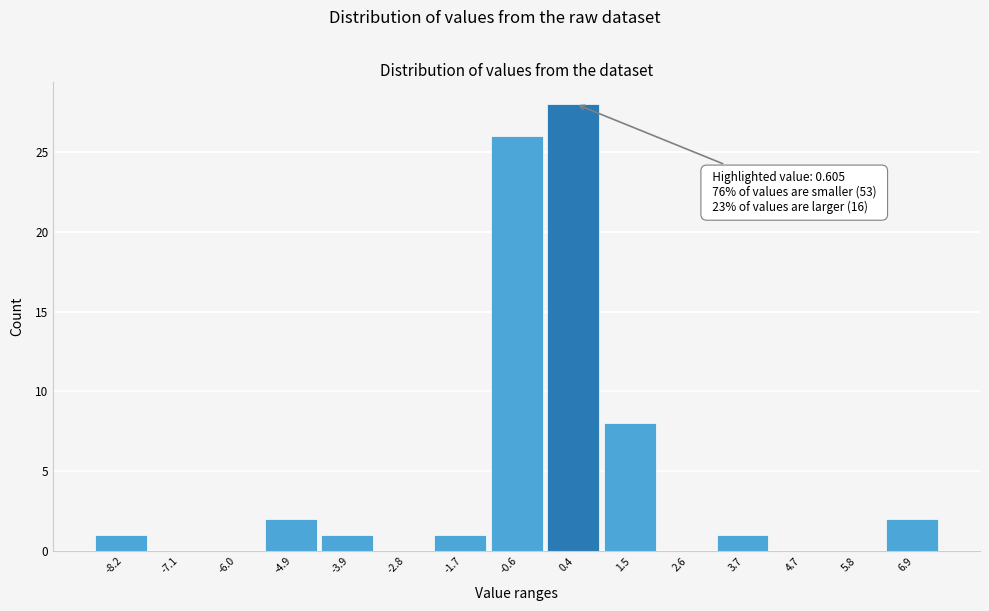

Which range on the x-axis has the tallest bar?

0.0 to 1.0